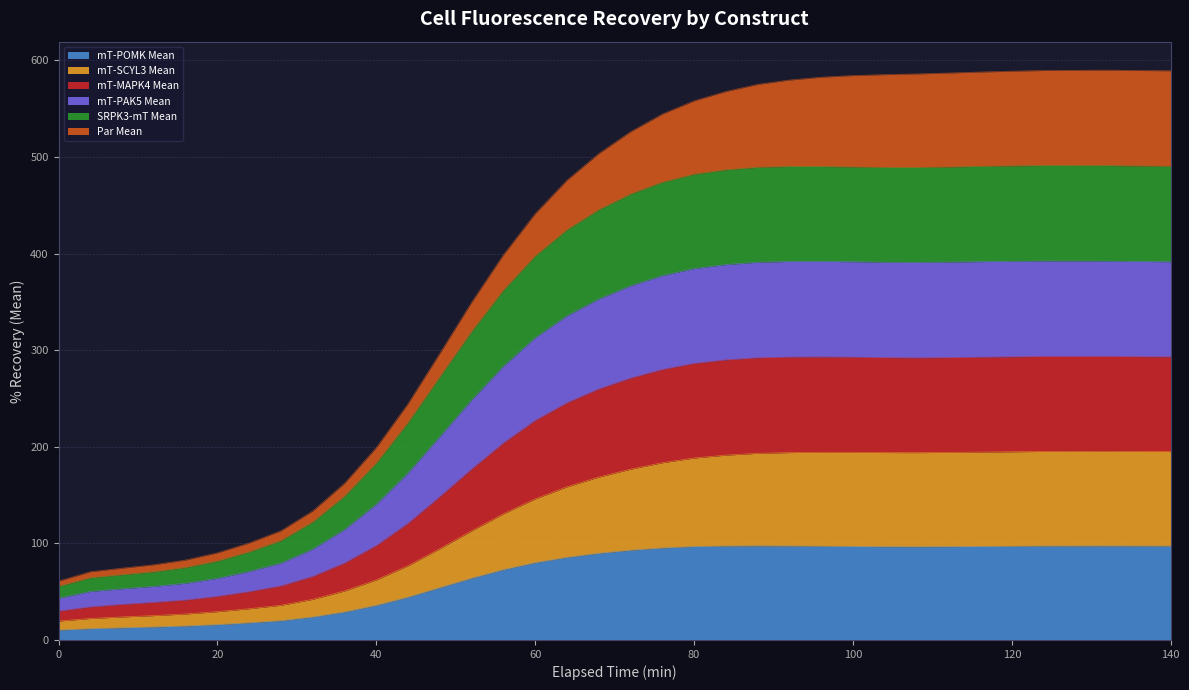

What is the maximum value for mT-POMK Mean?

97.4